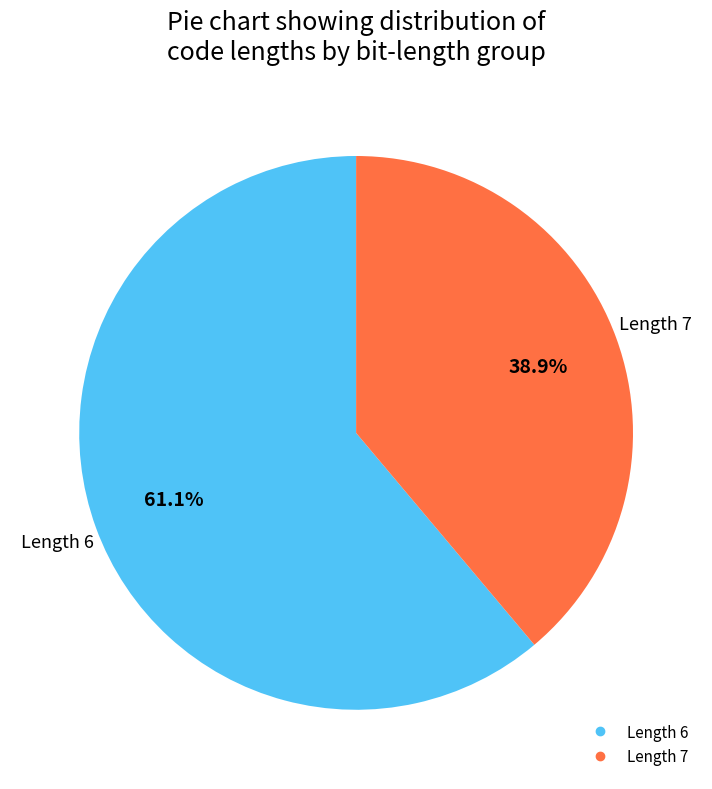

Is there any slice that represents more than half of the pie?

Yes